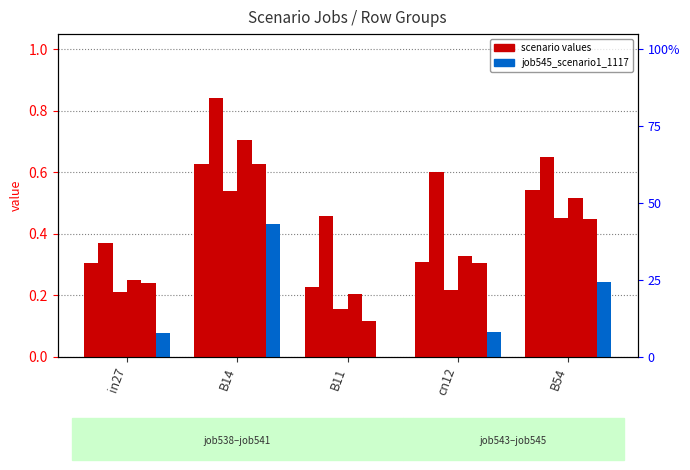

What position from the right is B54?

1